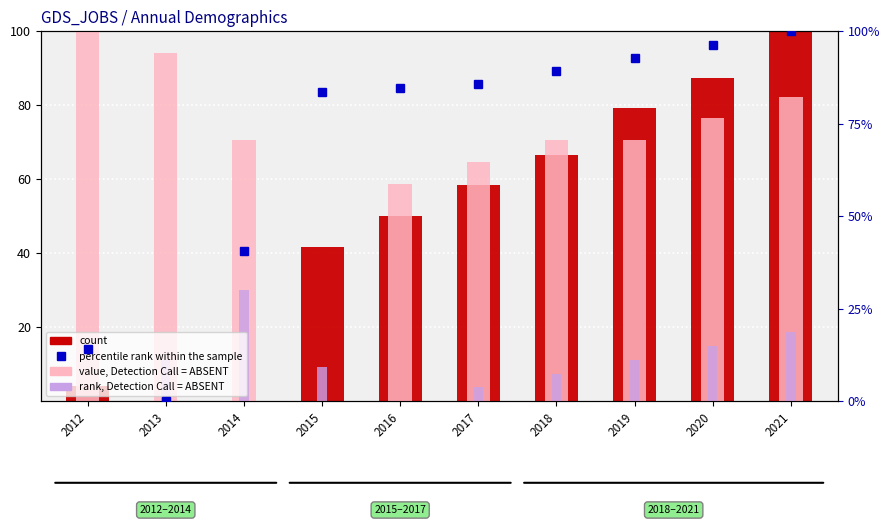

At which category is the sum across all series the highest?

2021